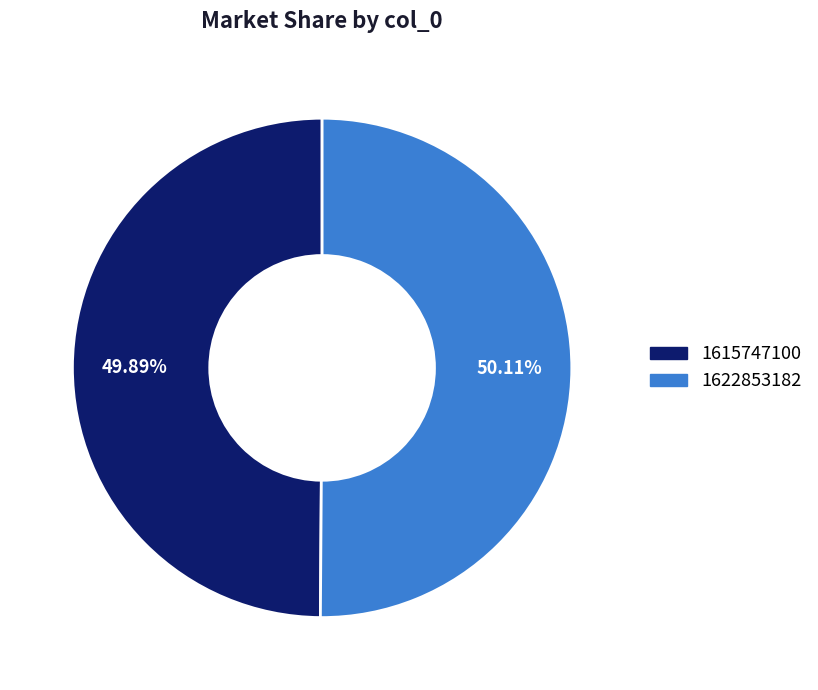

Does any single category account for the majority?

Yes